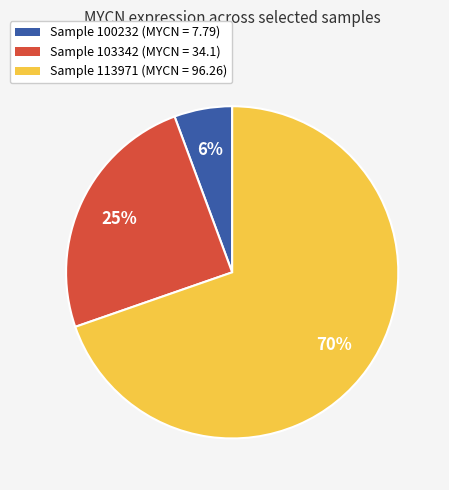

Is there a majority slice in this chart?

Yes